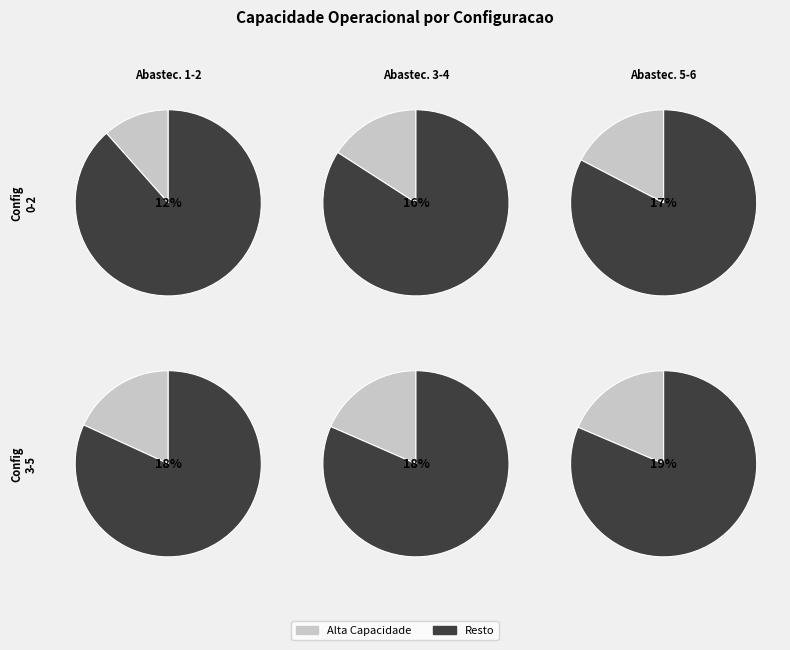

What portion of the pie excludes 4?

81.5%